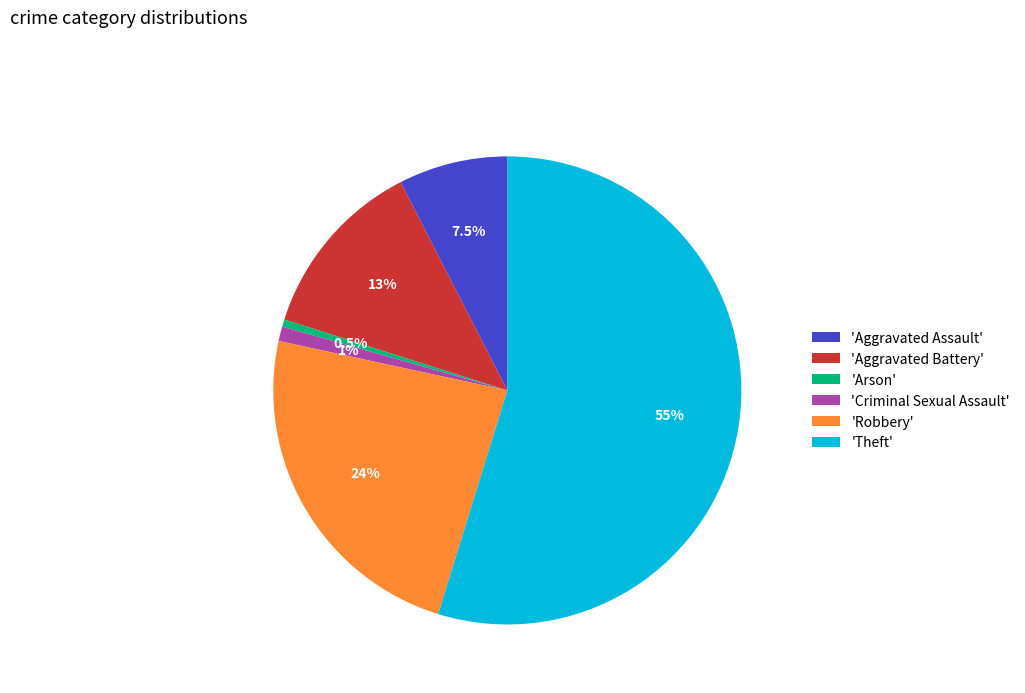

What is the majority slice?

'Theft'